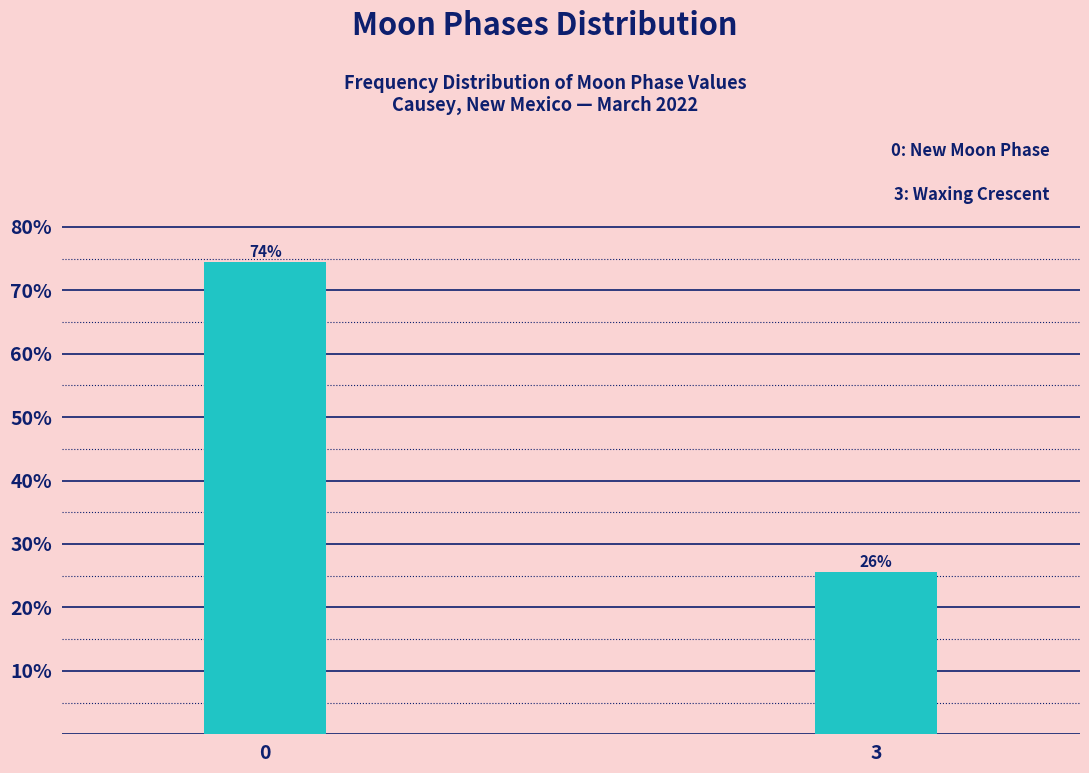

How many bars are there in total?

2